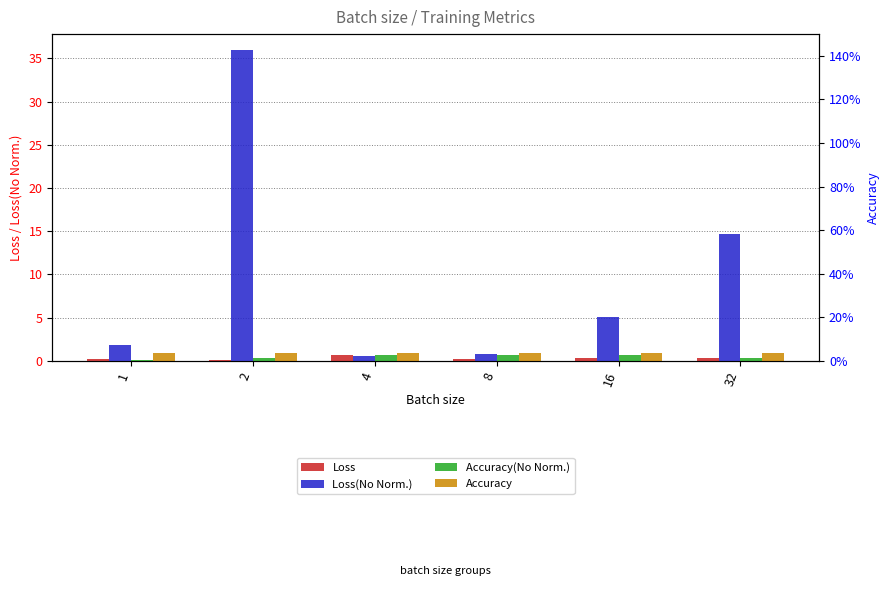

At which label does Loss(No Norm.) first exceed 5?

2